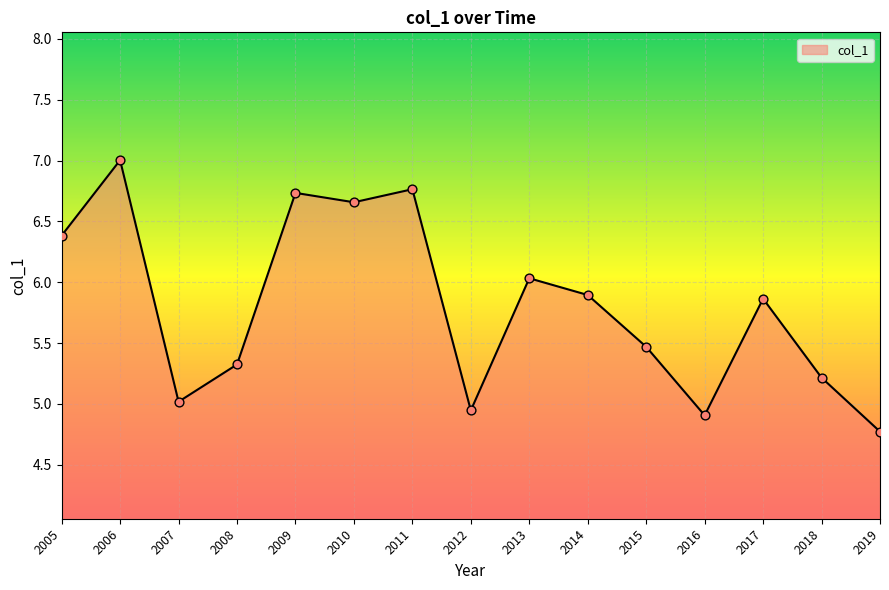

What is the change in value from 2007 to 2009?

+1.7